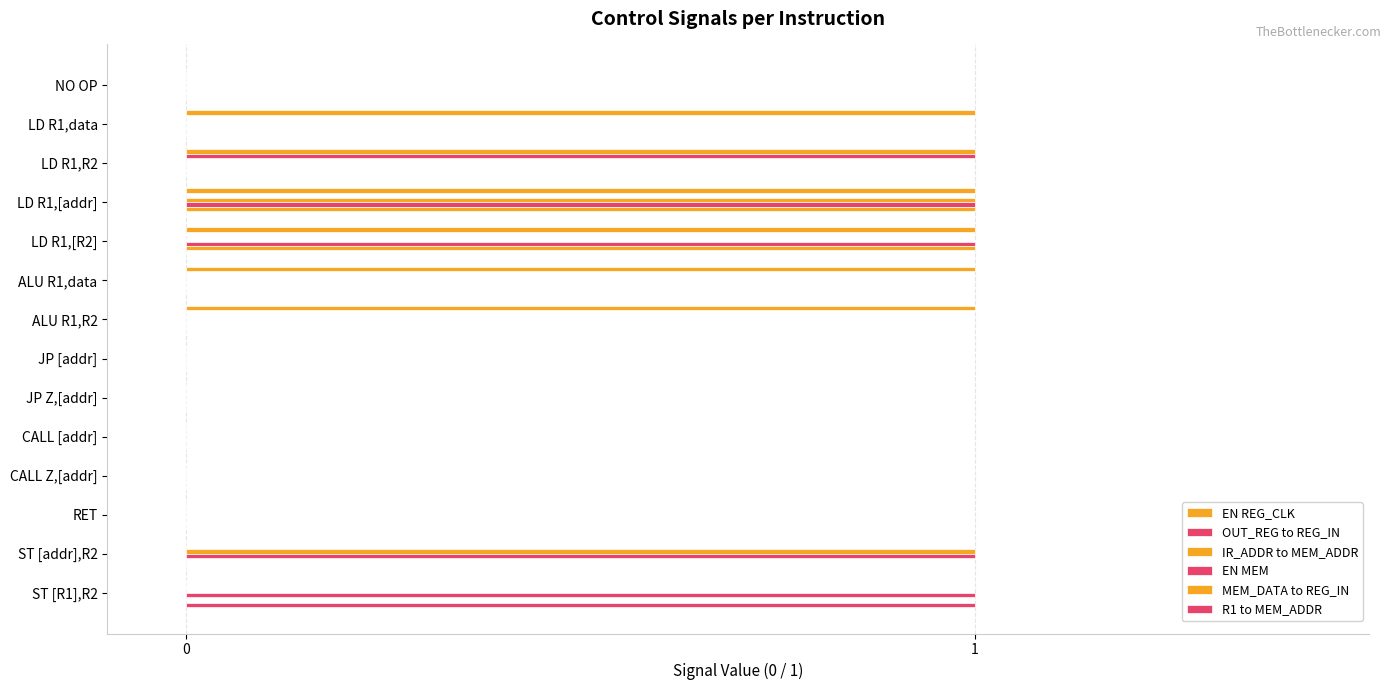

How many categories are shown in the chart?

14